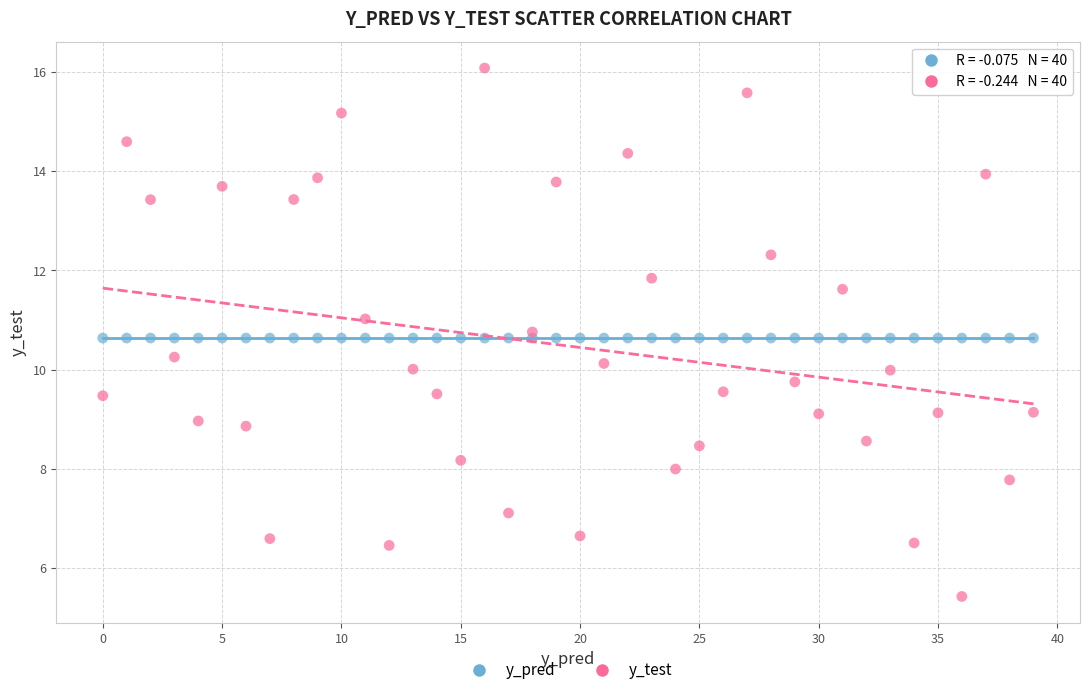

Which series contains the lowest Y value?

y_test